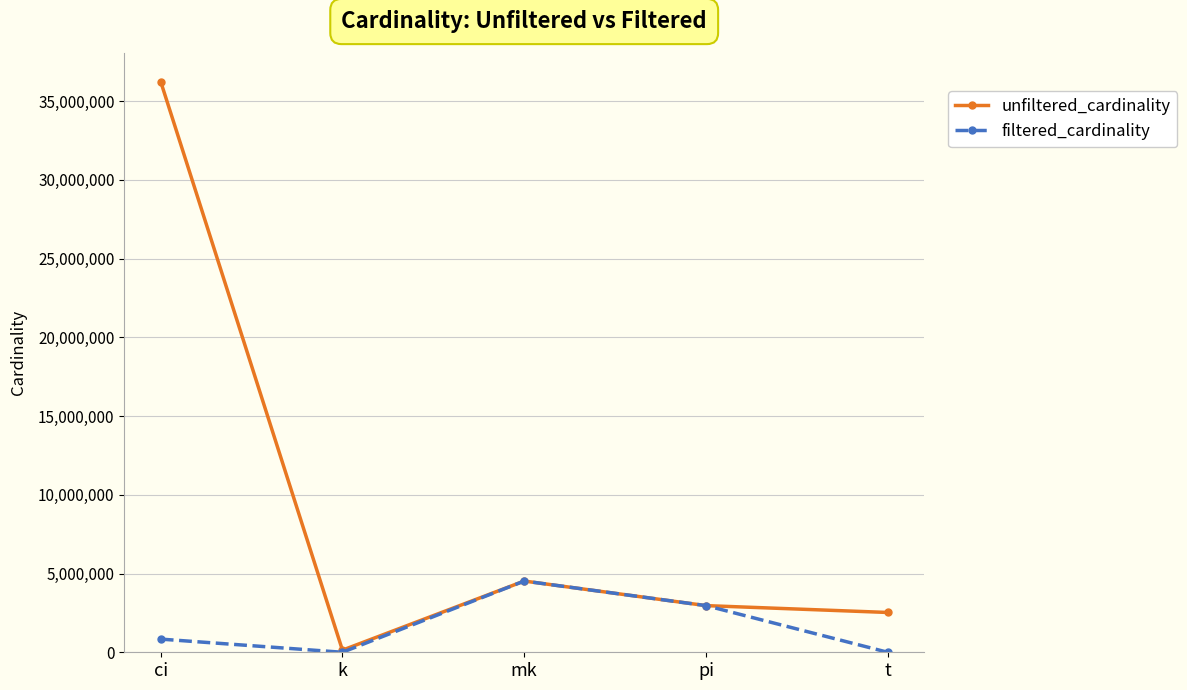

At which category does unfiltered_cardinality reach its first local valley?

k